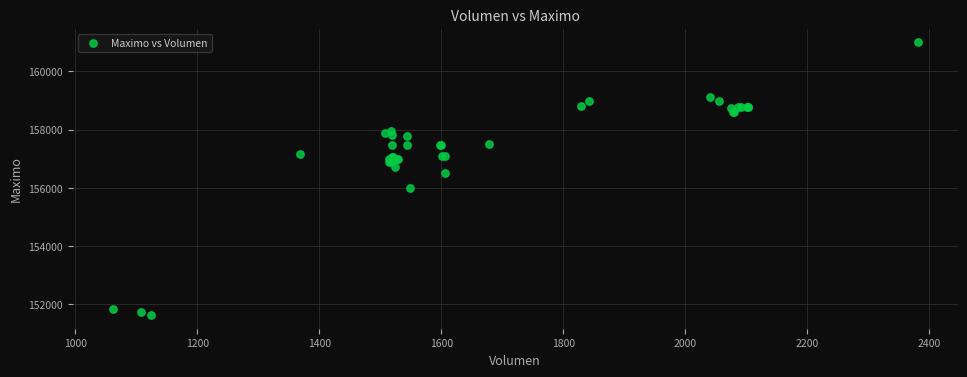

What Y value in the scatter plot is closest to 156316?

156500